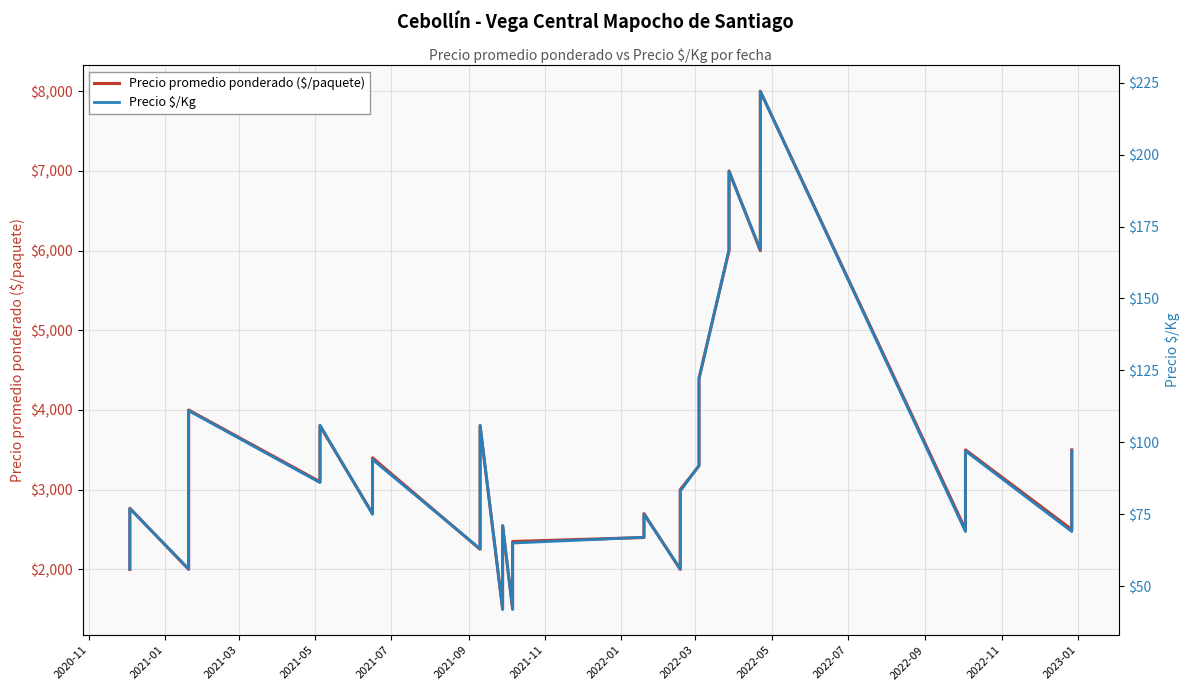

Which series has the largest total across all categories?

Precio promedio ponderado ($/paquete)